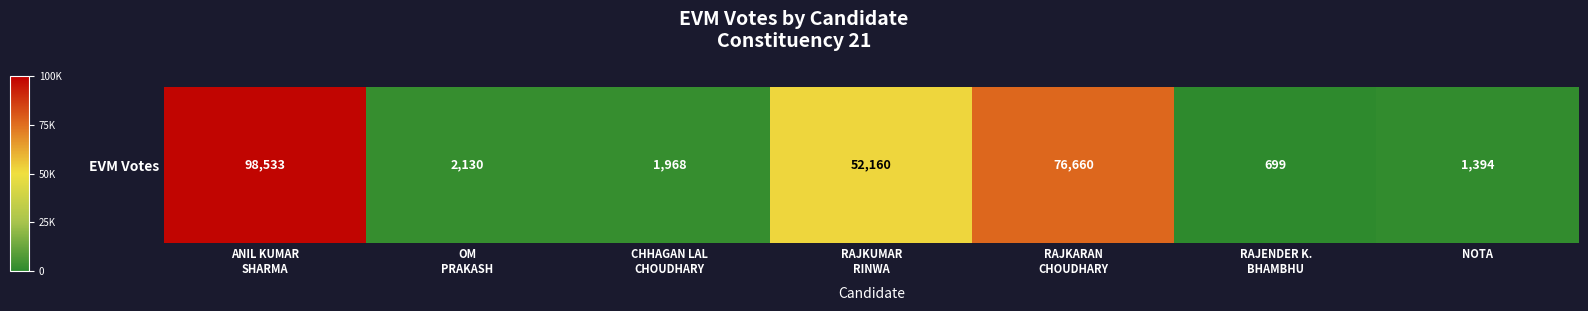

Reading right to left, extract all data points from this chart.

1394	699	76660	52160	1968	2130	98533